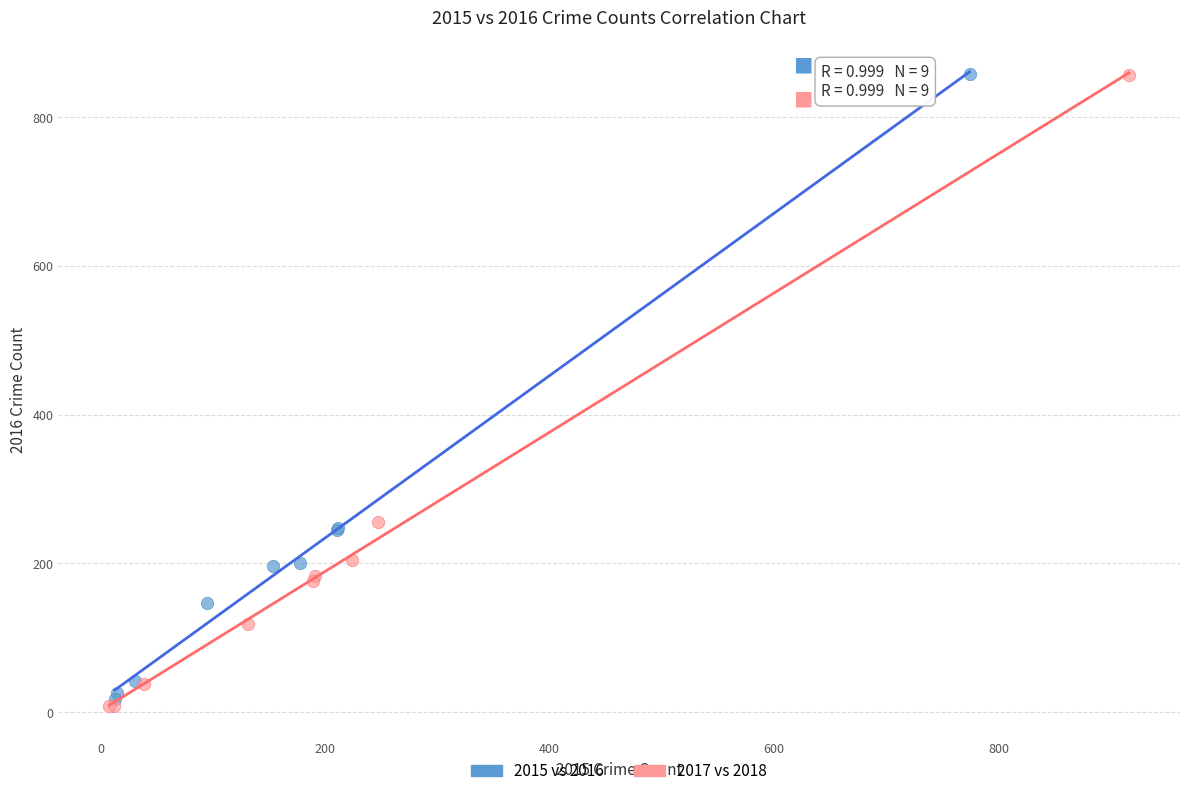

Which series has the largest Y range (max minus min)?

2017 vs 2018